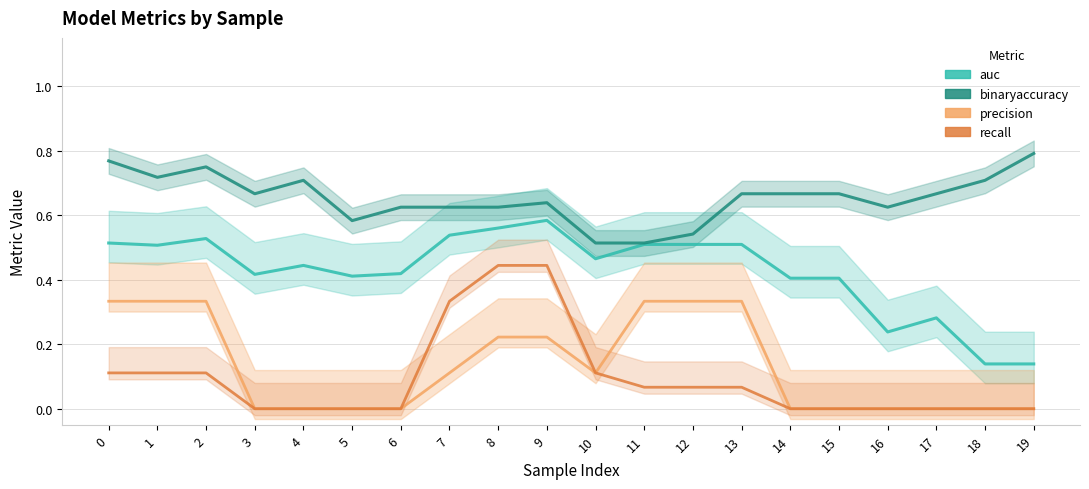

True or false: recall and binaryaccuracy intersect in this chart.

False